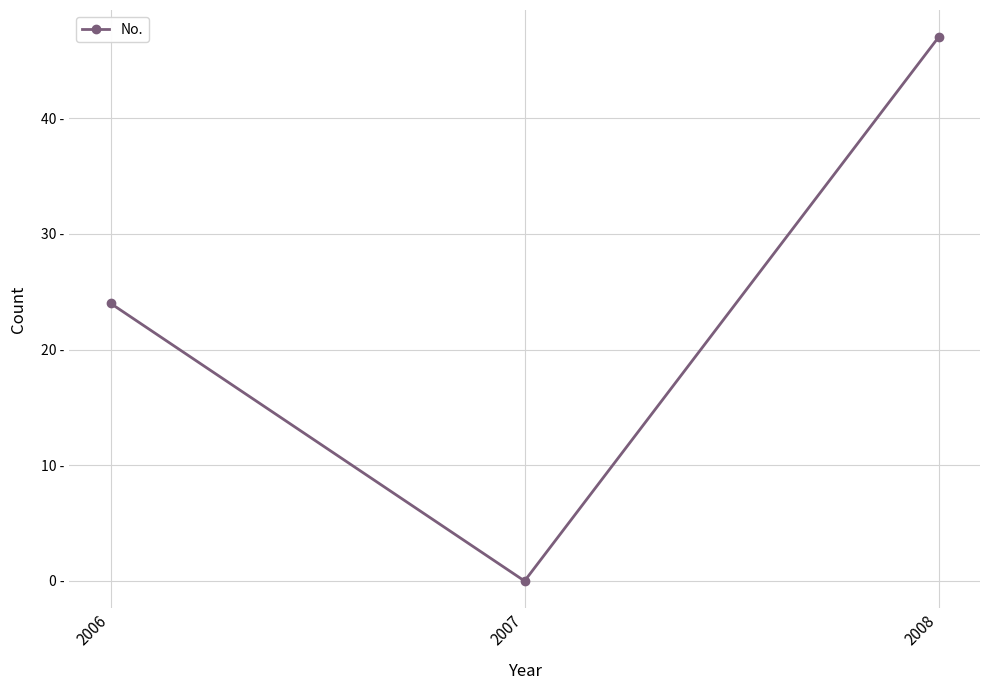

Is this an area chart (filled region under the line)?

No